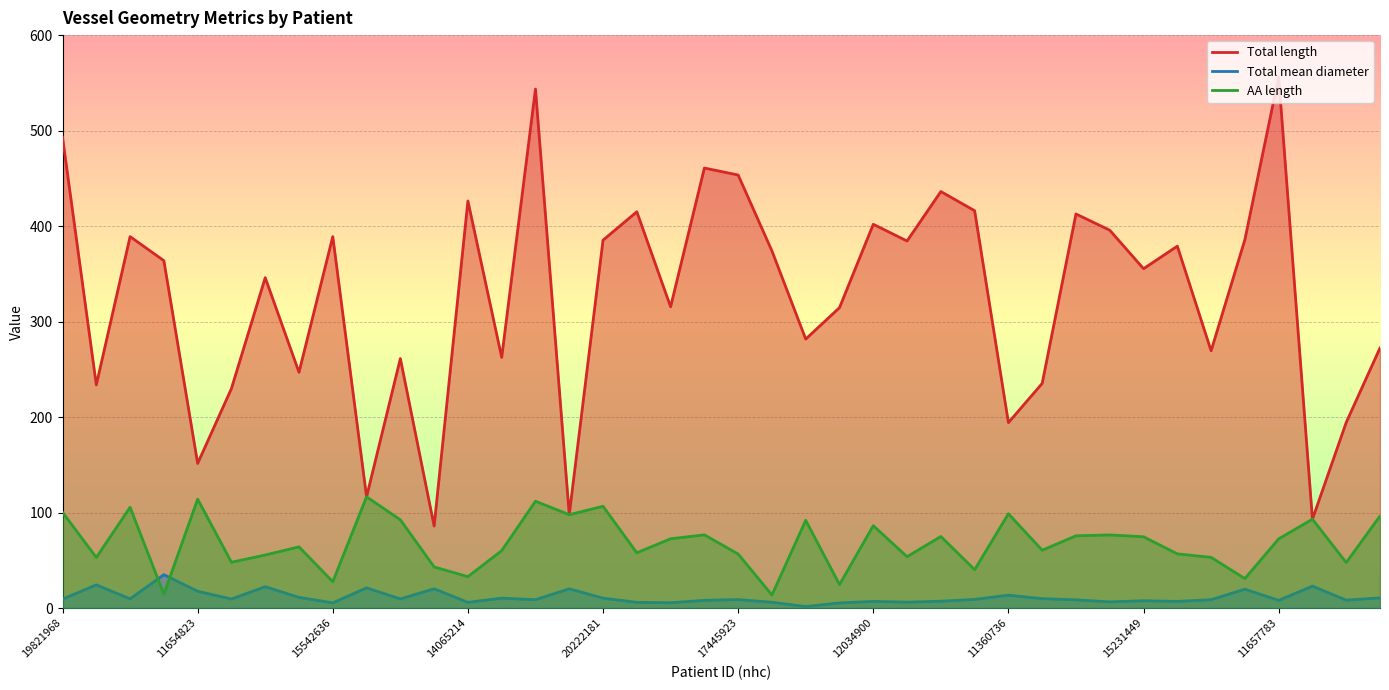

Is it true that AA length equals 60.6 at 29?

True